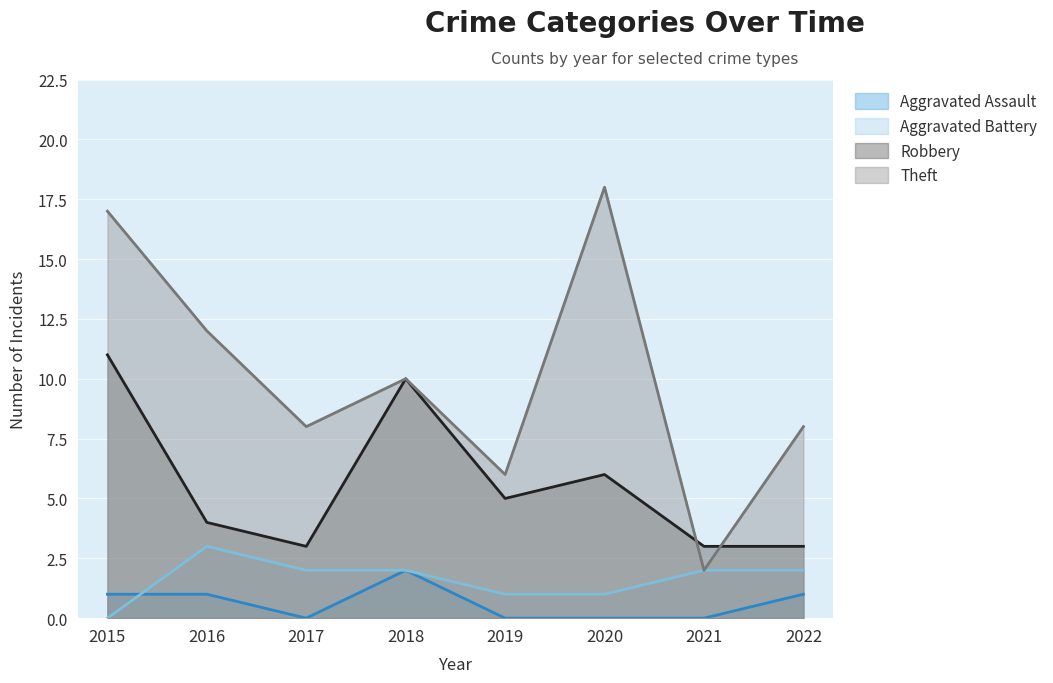

Is the value of Aggravated Assault at 2019 greater than the value of Aggravated Battery at 2020?

No